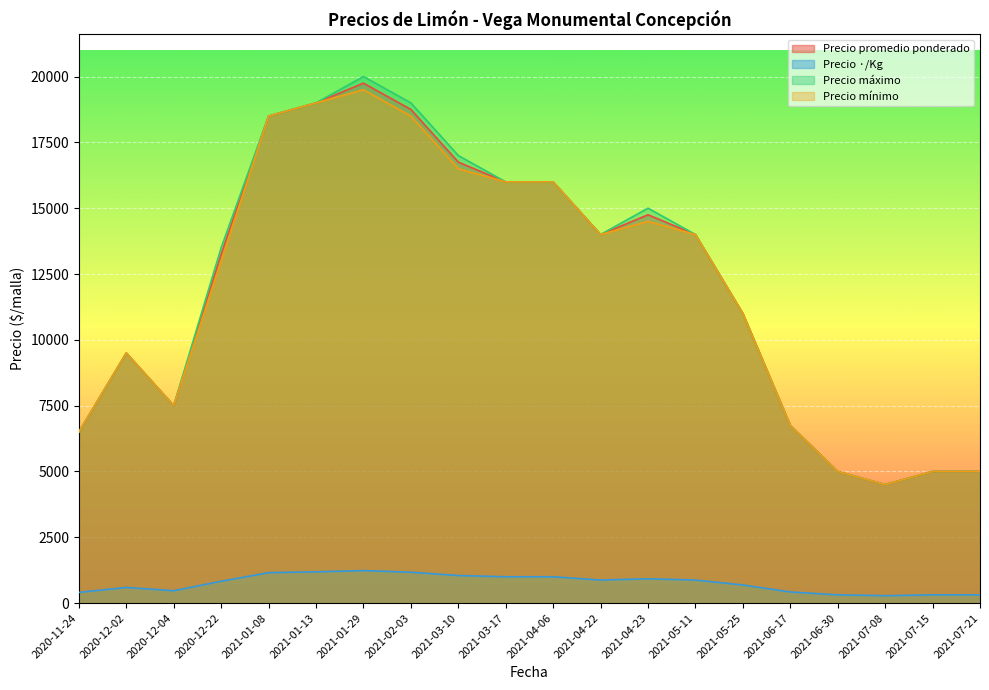

True or false: Precio ·/Kg and Precio máximo intersect in this chart.

False